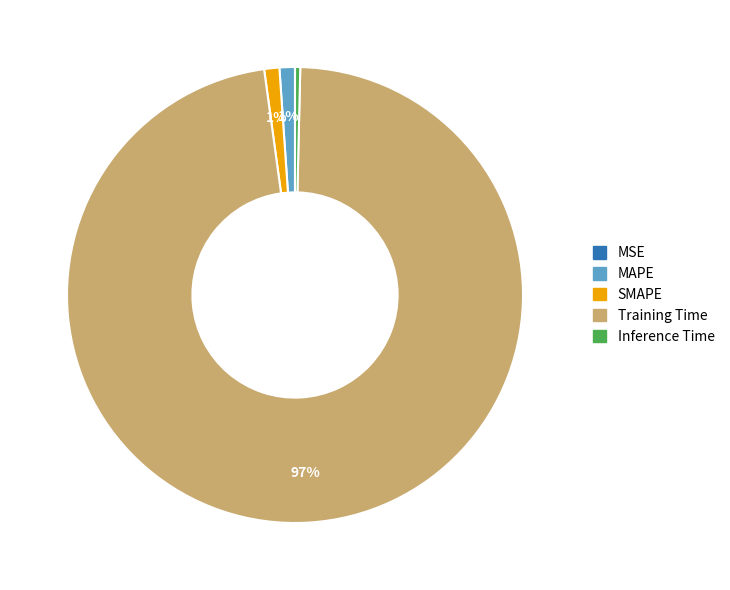

True or false: SMAPE accounts for 11% of the total.

False